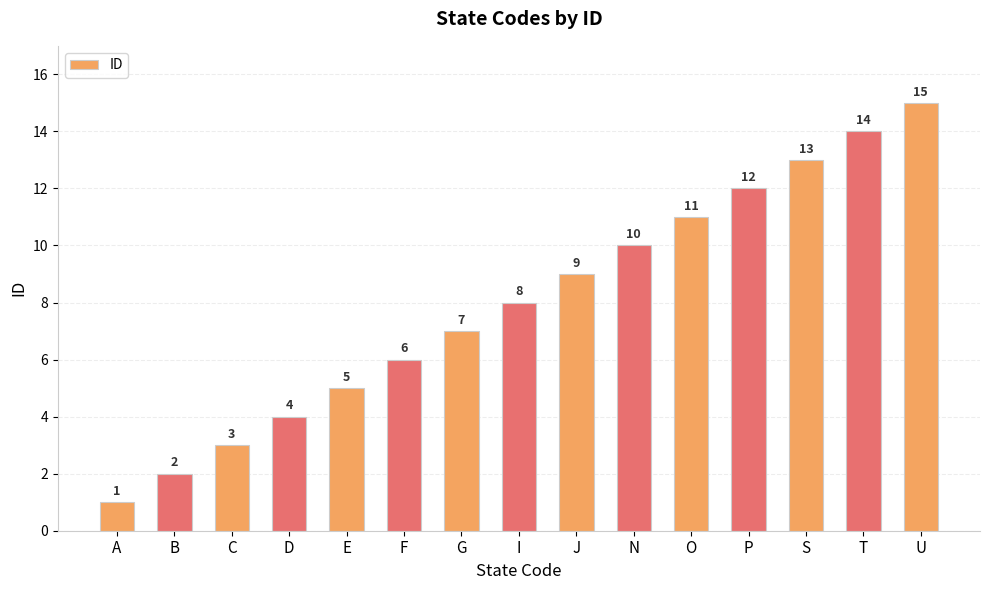

Which label corresponds to the largest value in the chart?

U